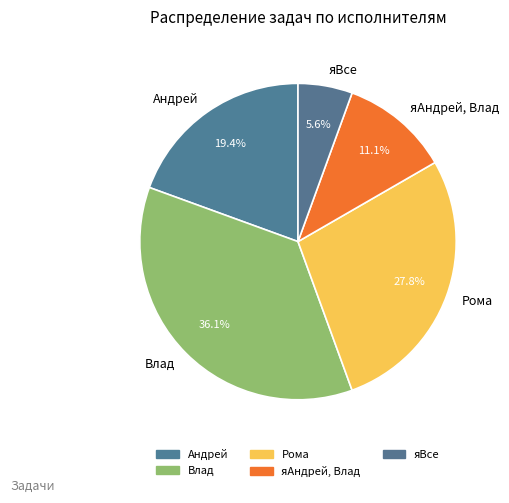

Which category has the smallest portion of the pie?

яВсе